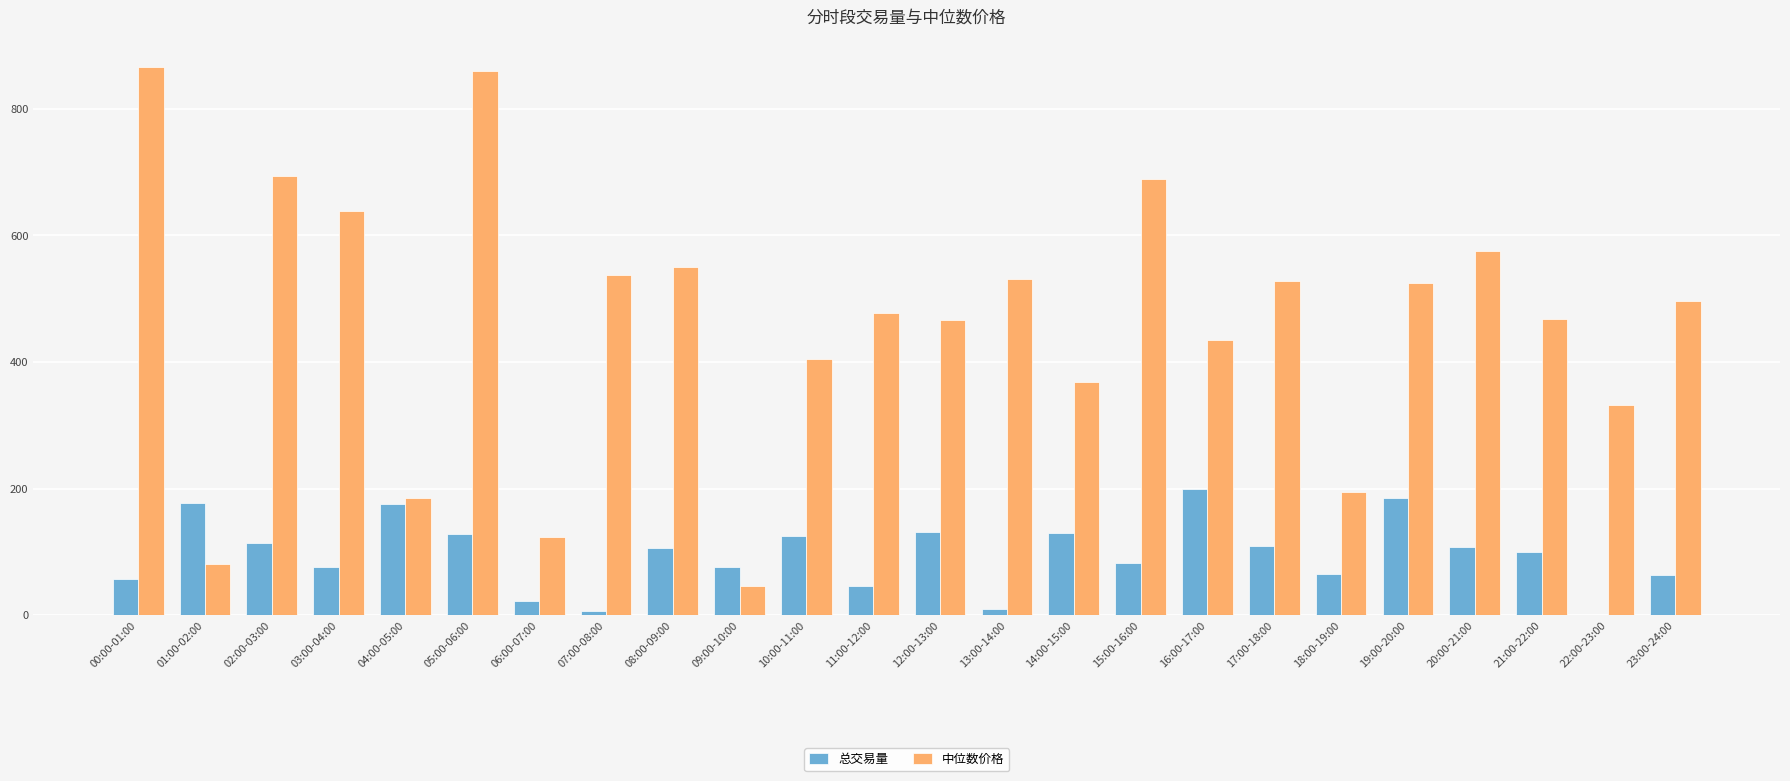

What is the maximum value shown in the chart?

866.3